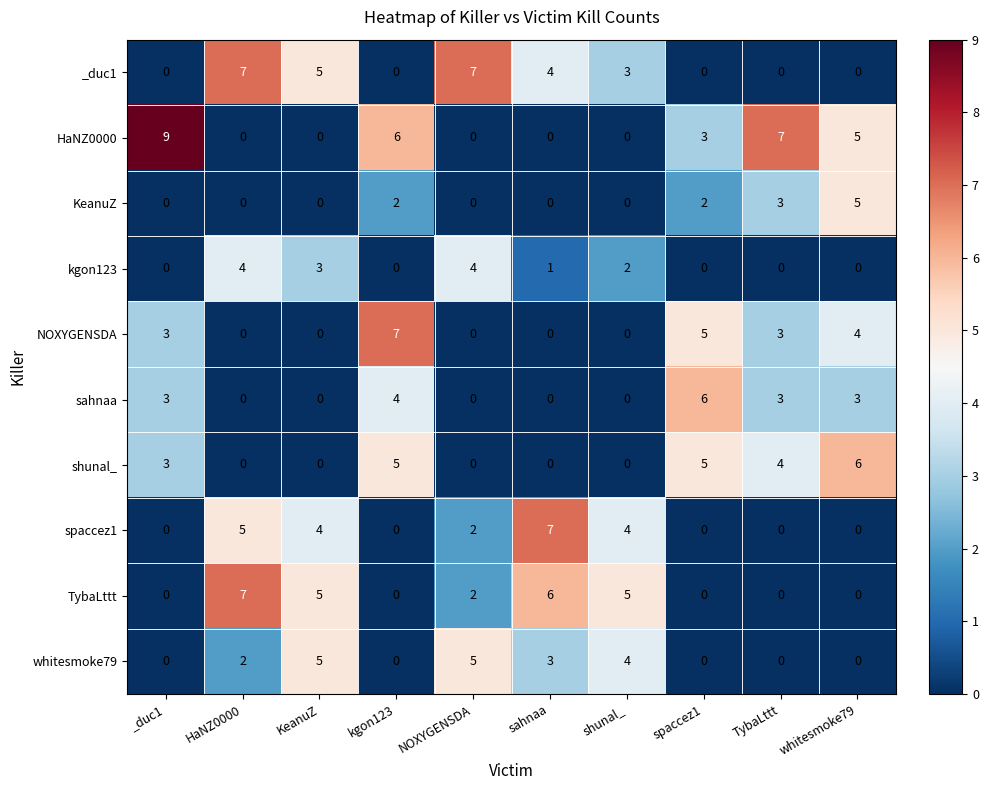

What value does the _duc1 series have at HaNZ0000?

7